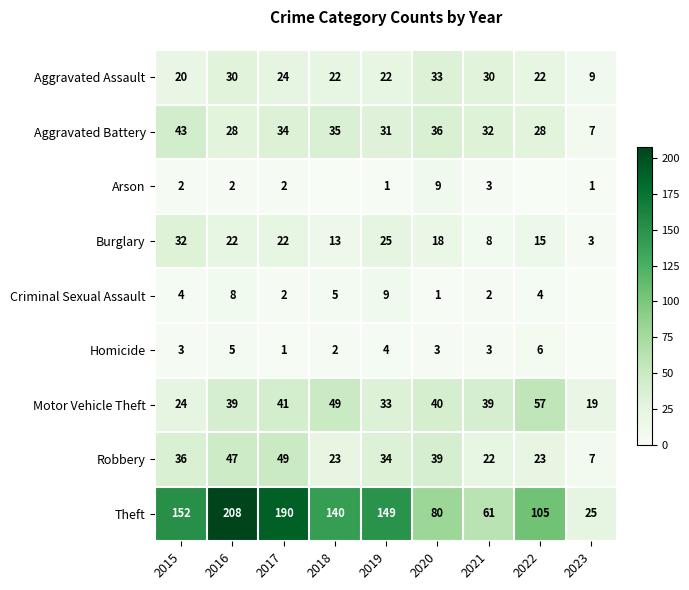

At which label does Theft first exceed 140?

2015